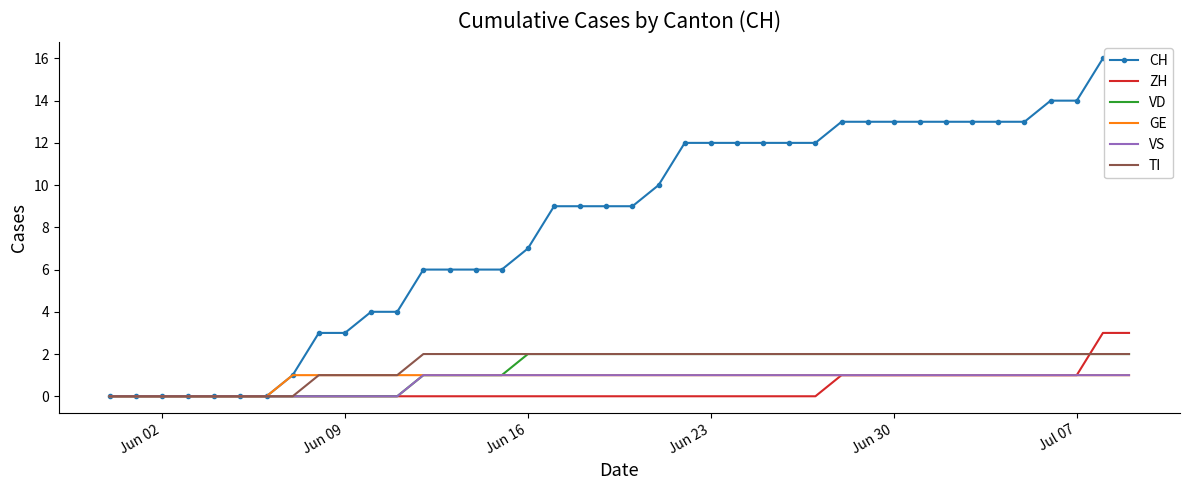

True or false: GE and TI intersect in this chart.

False